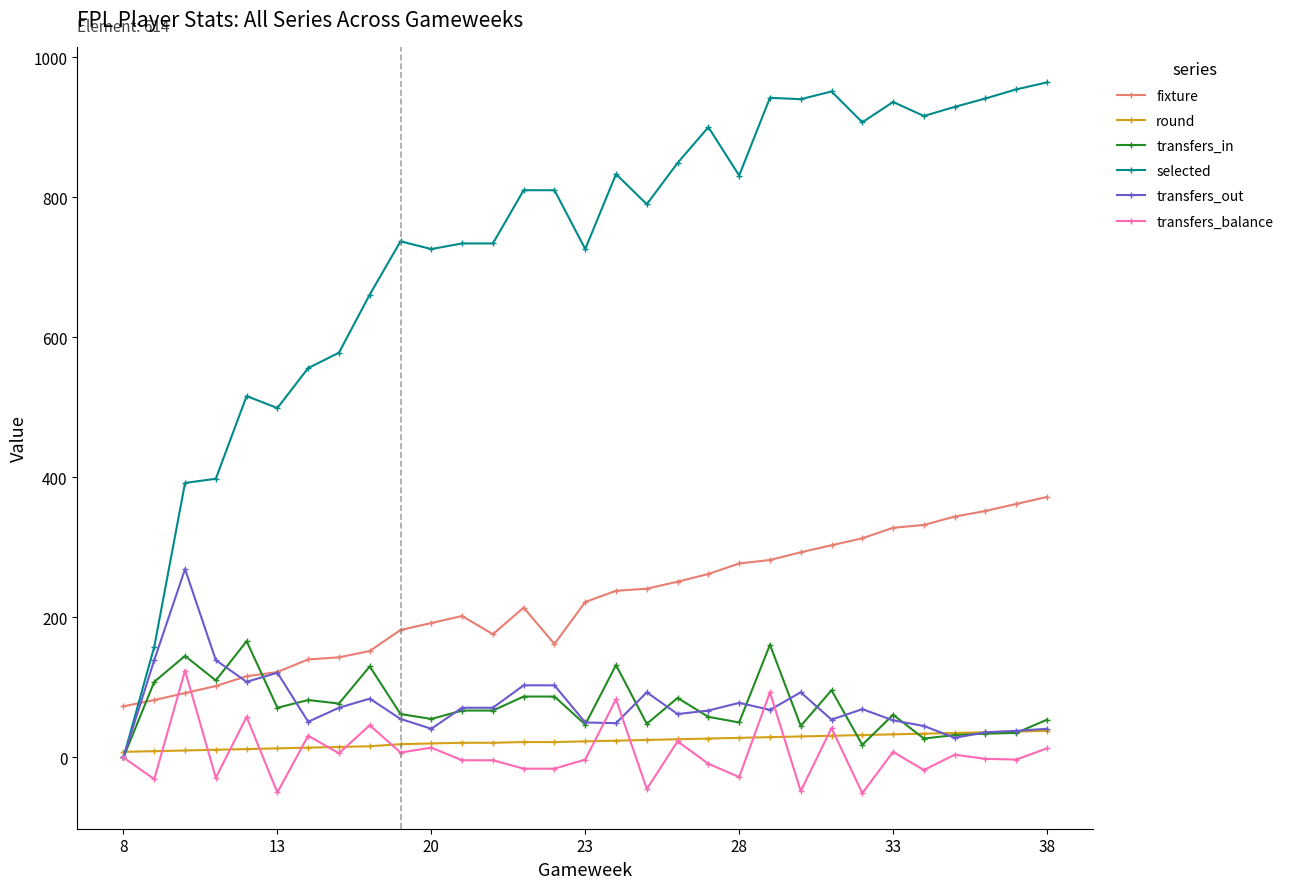

How many values in the transfers_balance series exceed -2?

15